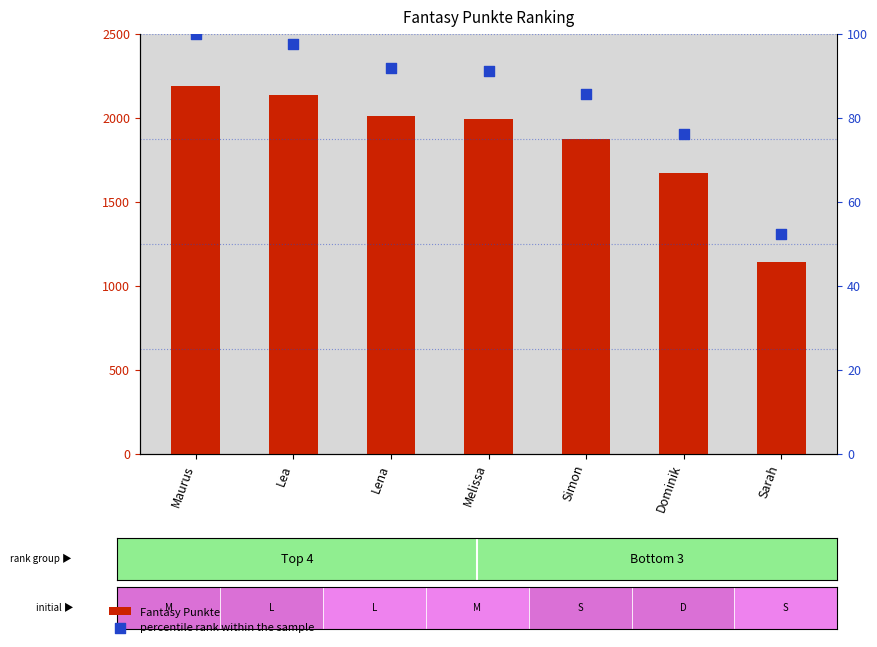

Which series has the largest total across all categories?

Fantasy Punkte